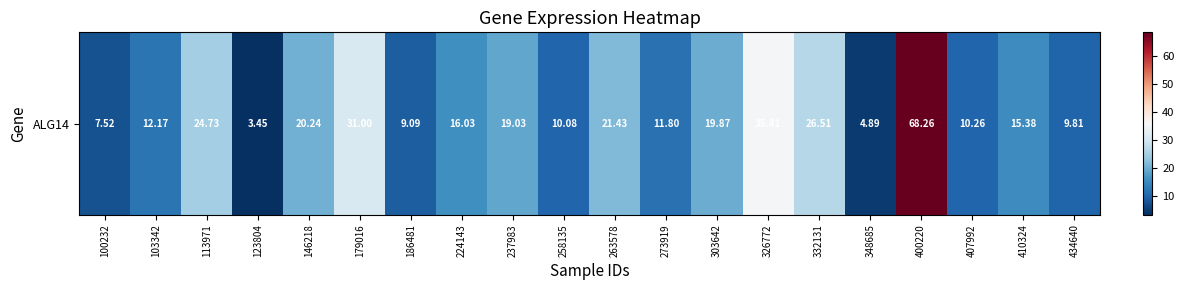

Read the value at 224143.

16.0